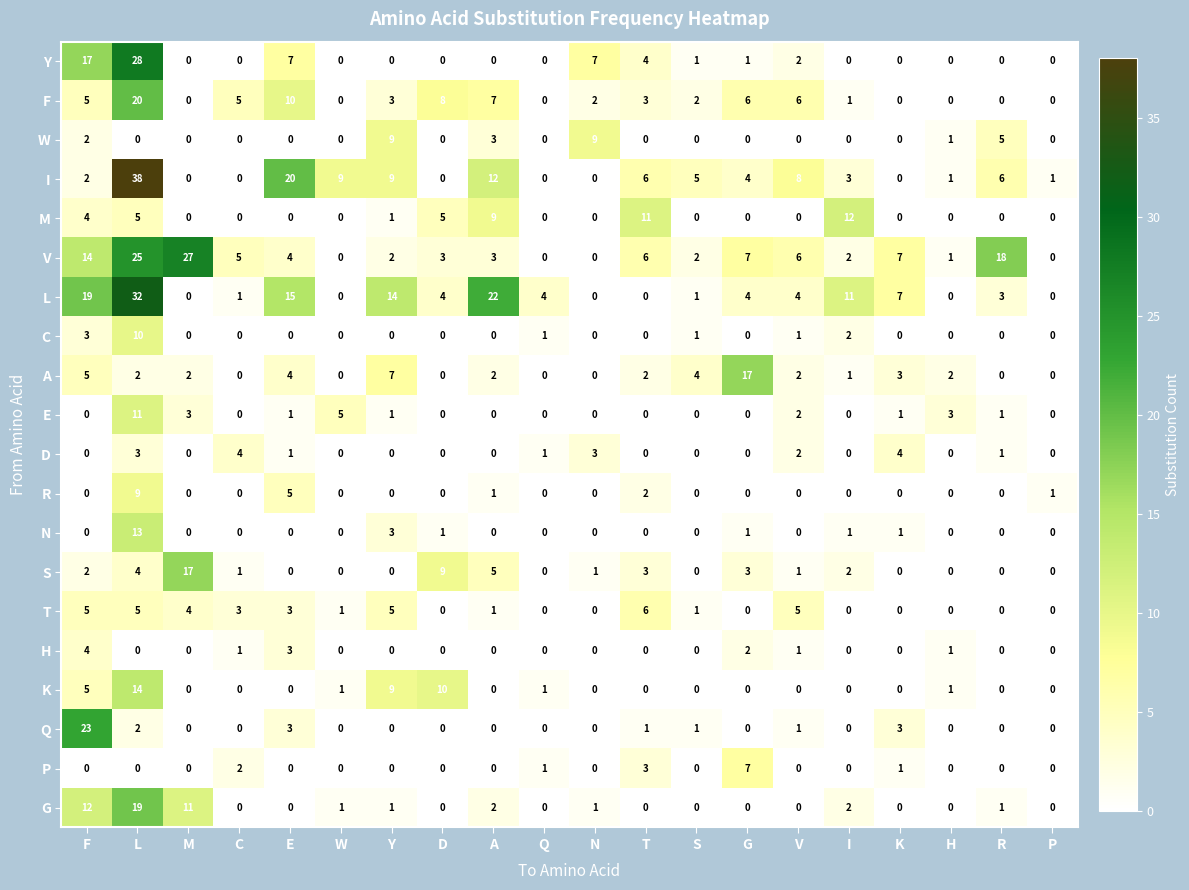

Between Y and I, which series saw the biggest shift?

M